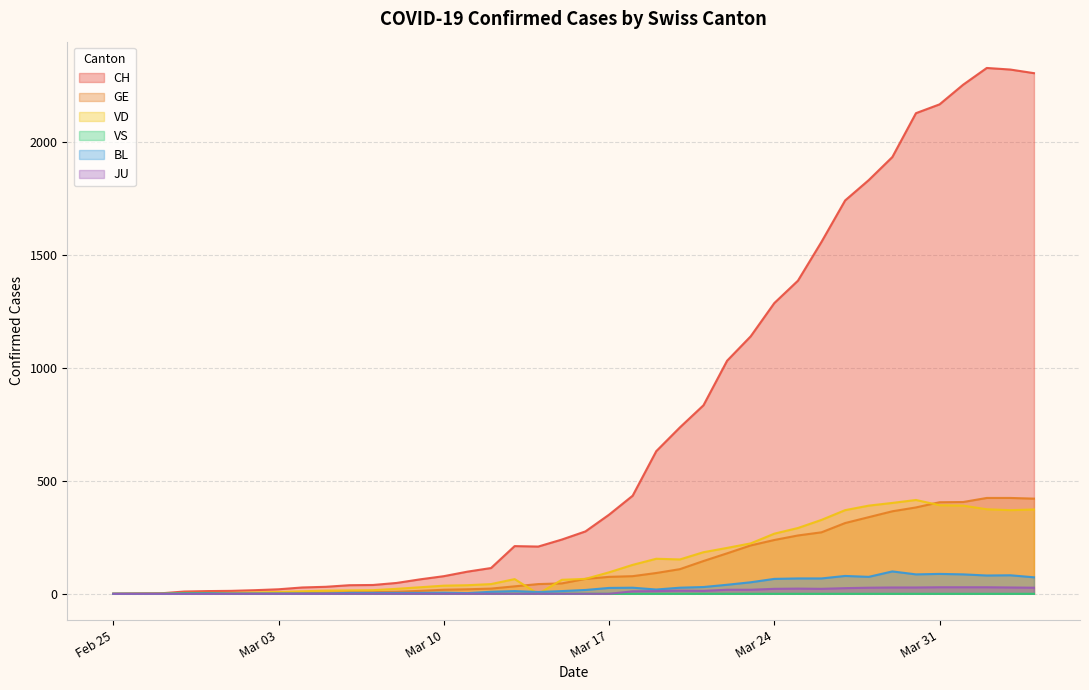

True or false: JU and CH cross at least once.

False